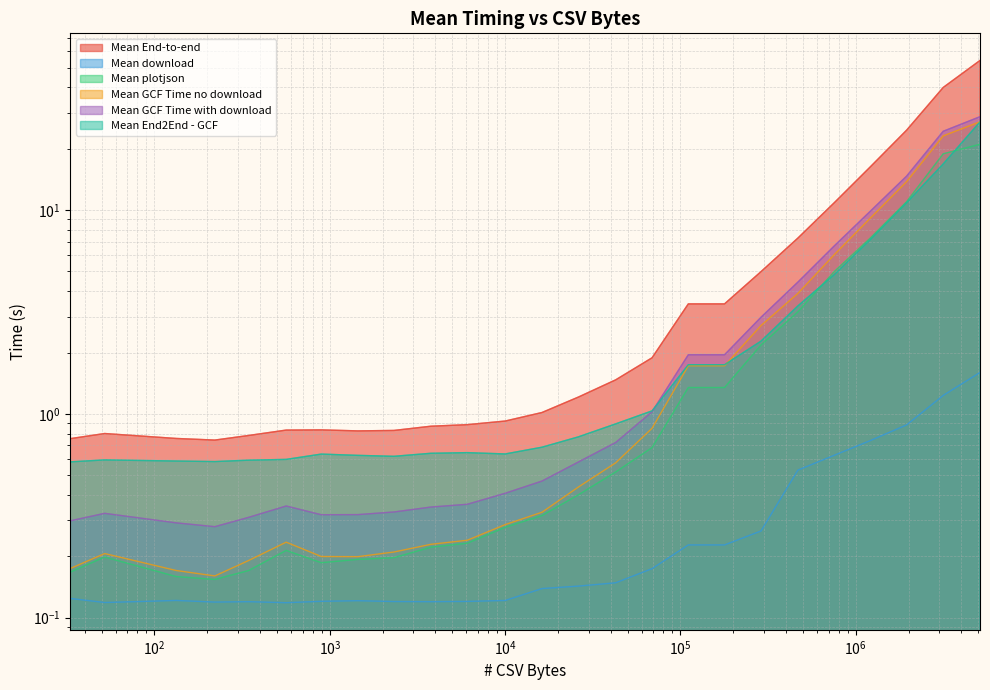

What is the sum of all Mean GCF Time with download values?

102.3